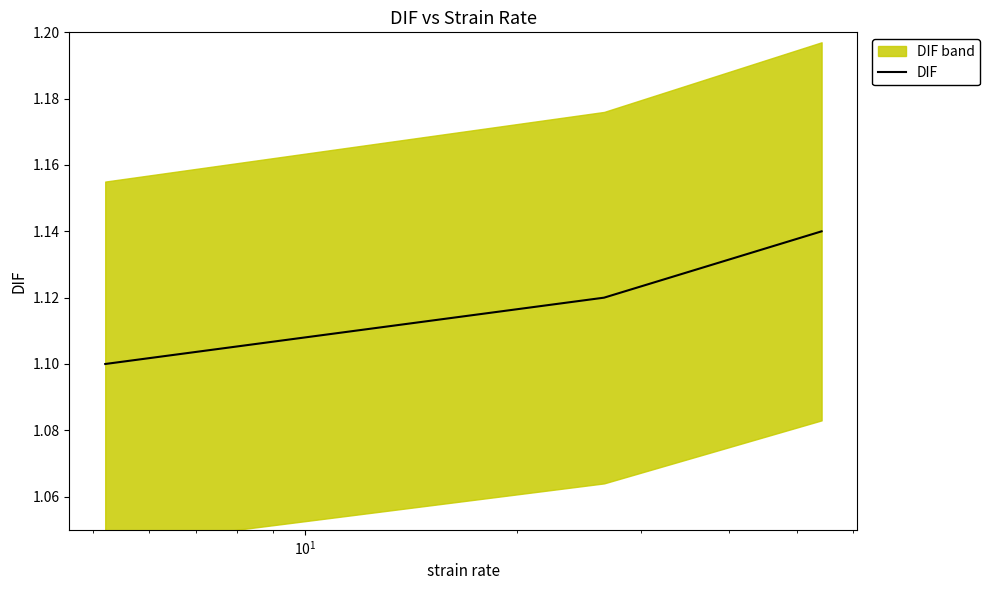

Count the DIF values in the range 1 to 2.

3